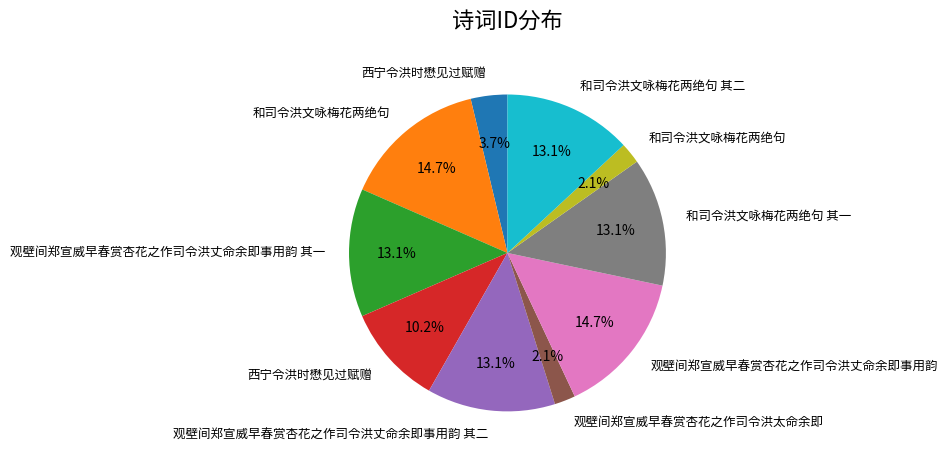

Is there a majority slice in this chart?

No